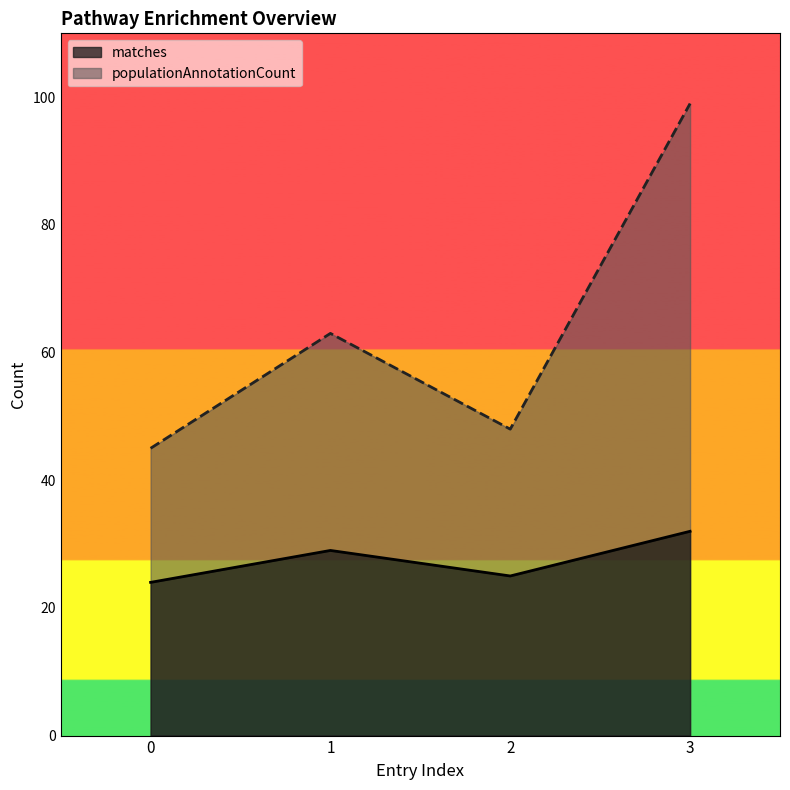

How many values in the matches series exceed 29?

1